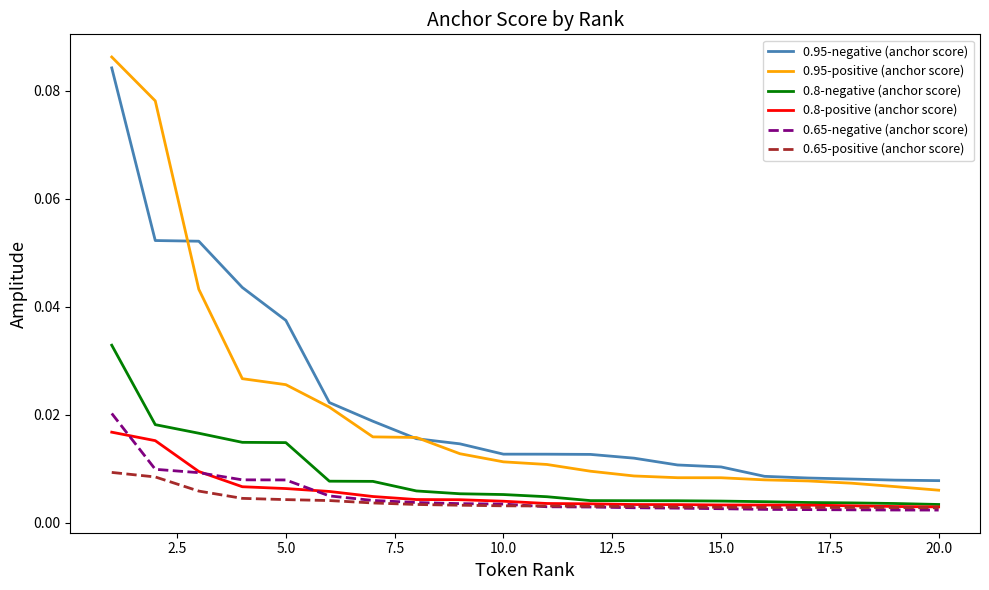

Count the 0.65-positive (anchor score) values in the range 0 to 1.

20